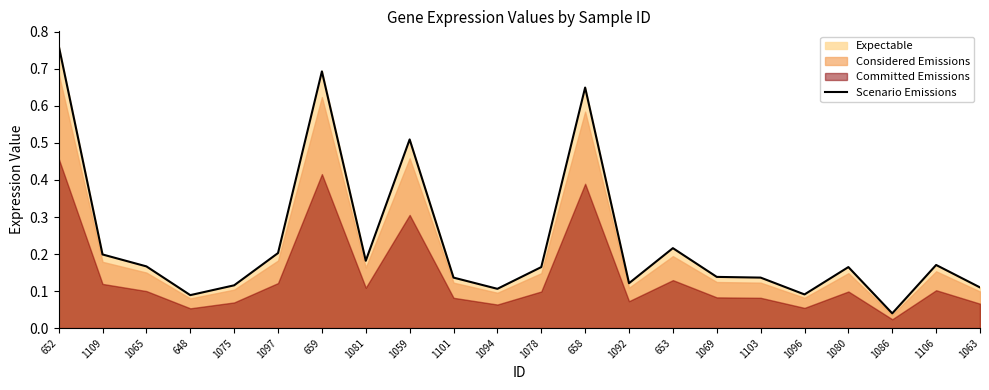

The chart shows a value of 0.2 at 1109. True or false?

True